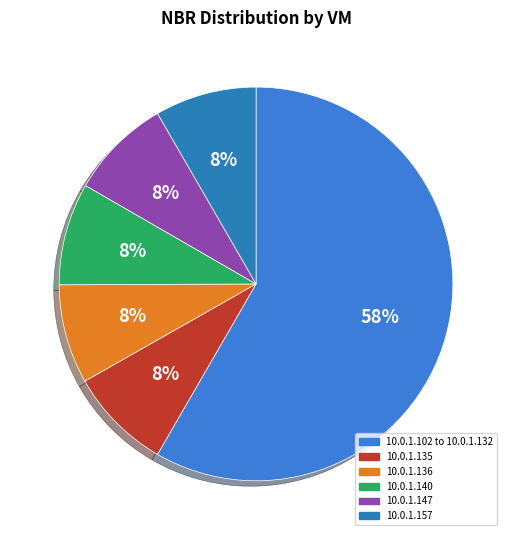

How many slices are in this pie chart?

6